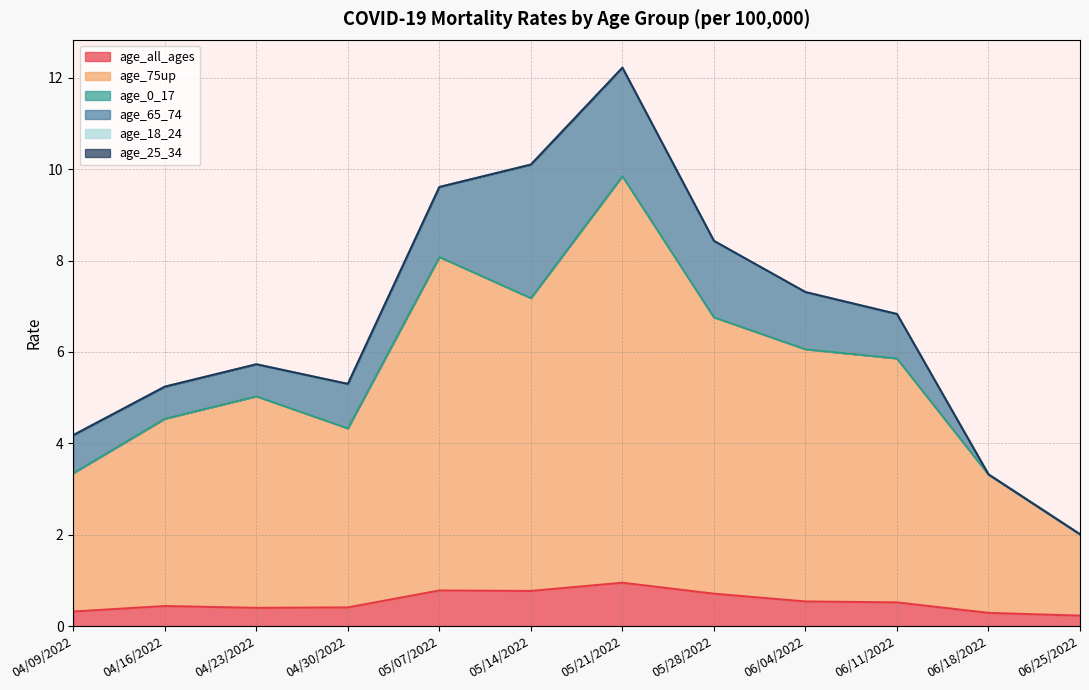

Reading left to right, list all the values displayed in this chart.

age_all_ages: 0.3	0.4	0.4	0.4	0.8	0.8	0.9	0.7	0.5	0.5	0.3	0.2
age_75up: 3.0	4.1	4.6	3.9	7.3	6.4	8.9	6.0	5.5	5.3	3.0	1.8
age_0_17: 0.0	0.0	0.0	0.0	0.0	0.0	0.0	0.0	0.0	0.0	0.0	0.0
age_65_74: 0.8	0.7	0.7	1.0	1.5	2.9	2.4	1.7	1.2	1.0	0.0	0.0
age_18_24: 0.0	0.0	0.0	0.0	0.0	0.0	0.0	0.0	0.0	0.0	0.0	0.0
age_25_34: 0.0	0.0	0.0	0.0	0.0	0.0	0.0	0.0	0.0	0.0	0.0	0.0